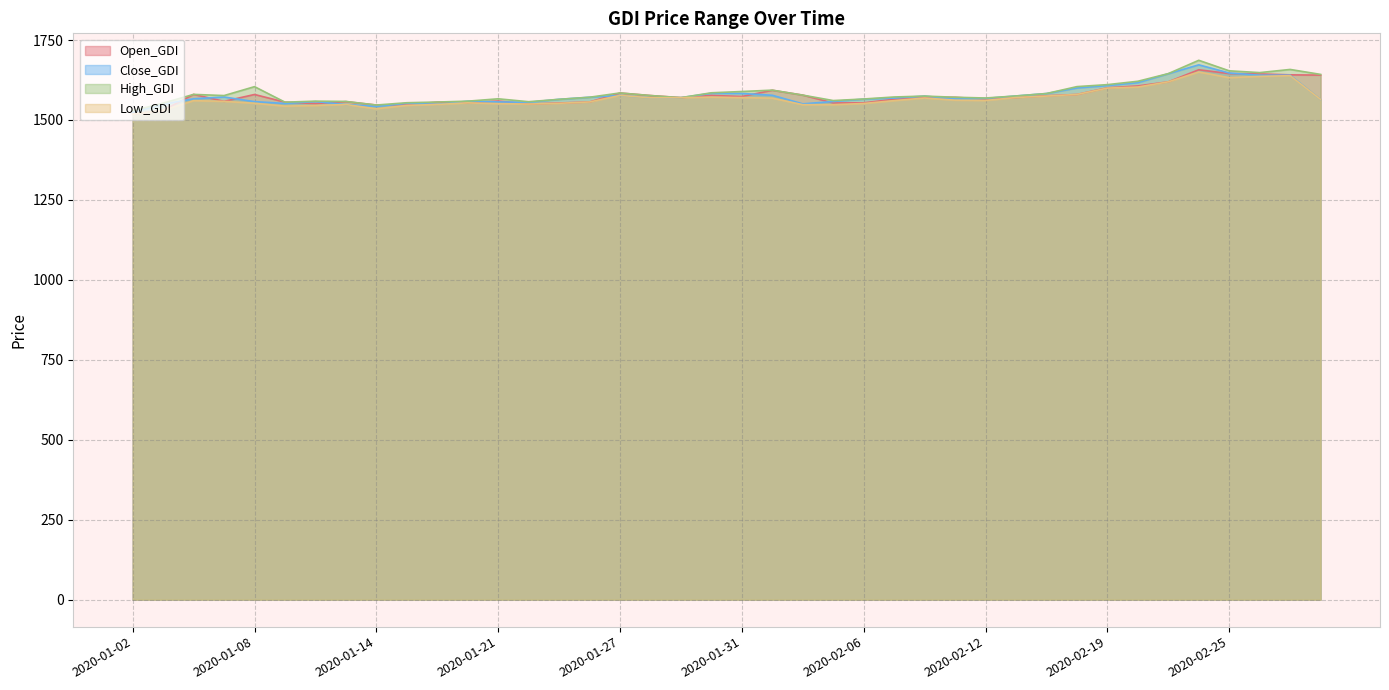

List the labels in order of Low_GDI value, smallest first.

2020-01-02, 2020-01-03, 2020-01-14, 2020-01-09, 2020-01-10, 2020-01-15, 2020-02-05, 2020-02-04, 2020-01-13, 2020-01-16, 2020-01-22, 2020-01-21, 2020-02-06, 2020-01-23, 2020-01-08, 2020-01-17, 2020-01-24, 2020-01-07, 2020-01-06, 2020-02-07, 2020-02-12, 2020-02-11, 2020-02-28, 2020-02-03, 2020-02-10, 2020-01-28, 2020-01-29, 2020-01-31, 2020-02-13, 2020-01-30, 2020-02-14, 2020-01-27, 2020-02-18, 2020-02-19, 2020-02-20, 2020-02-21, 2020-02-25, 2020-02-26, 2020-02-27, 2020-02-24